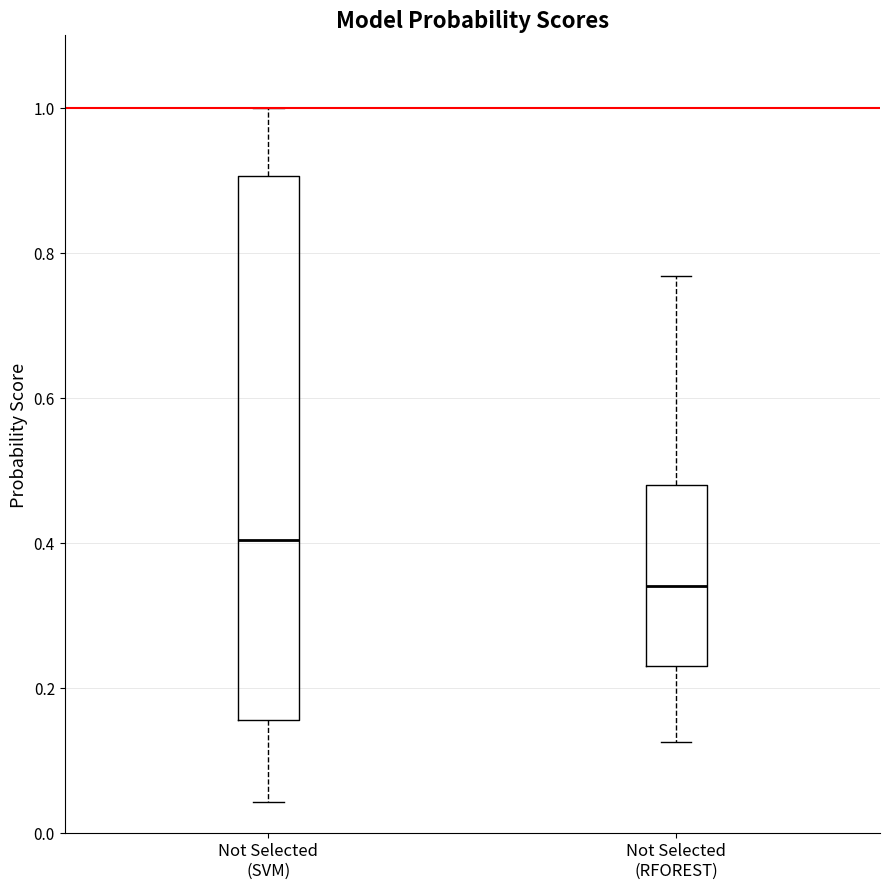

Where is the lower edge of the box for Not Selected (SVM) on the y-axis? The values are not printed on the chart, so give them approximately, as read against the axis.

0.16